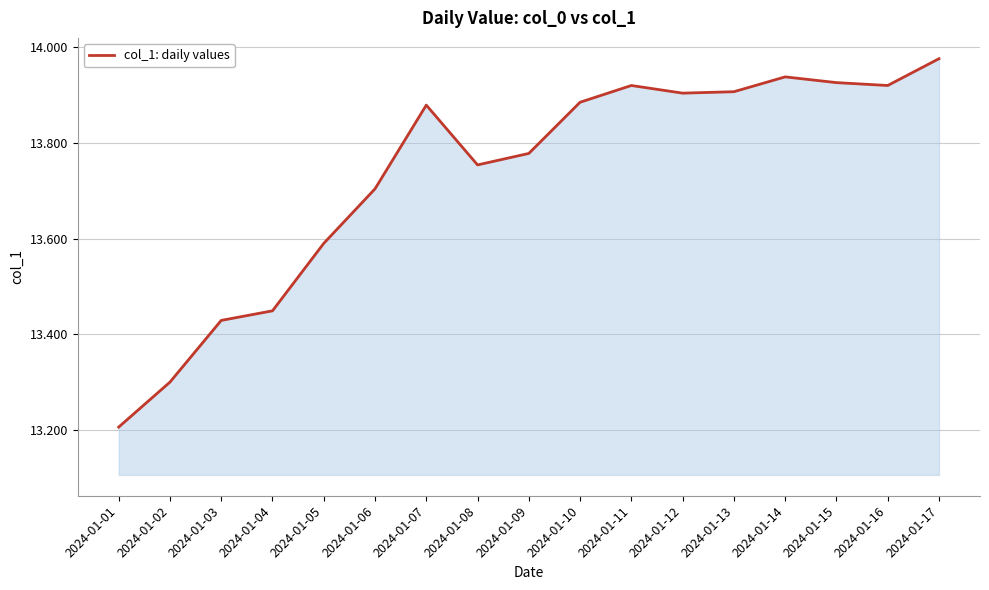

Which category has the highest value across all series?

2024-01-17